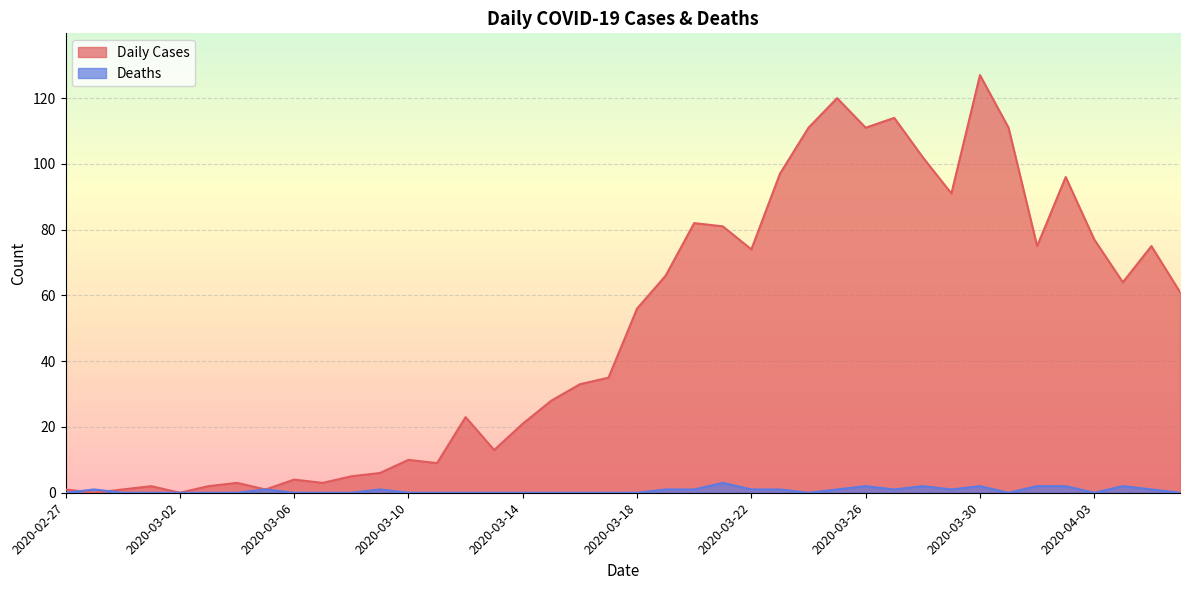

Between which two adjacent categories do Deaths and Daily Cases first intersect?

2020-02-27 and 2020-02-28